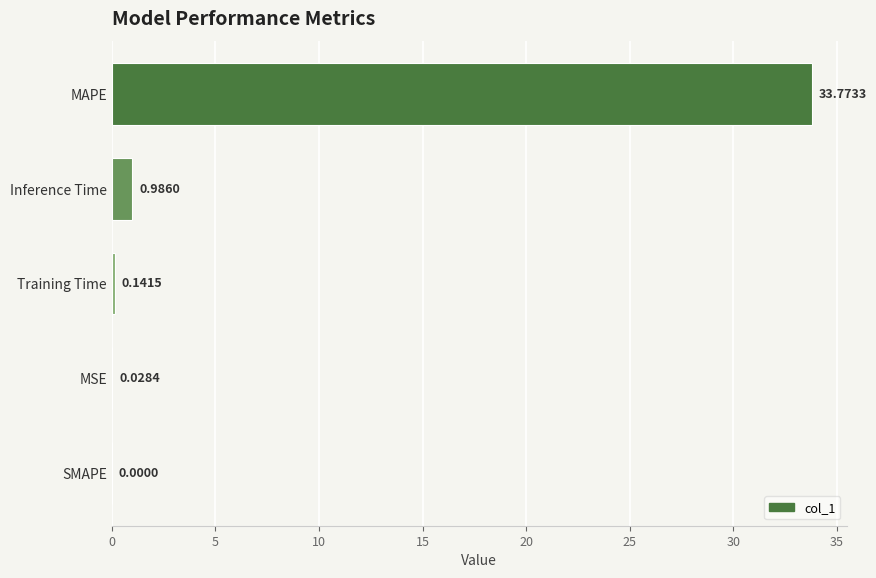

Which has a higher value, SMAPE or MSE?

MSE